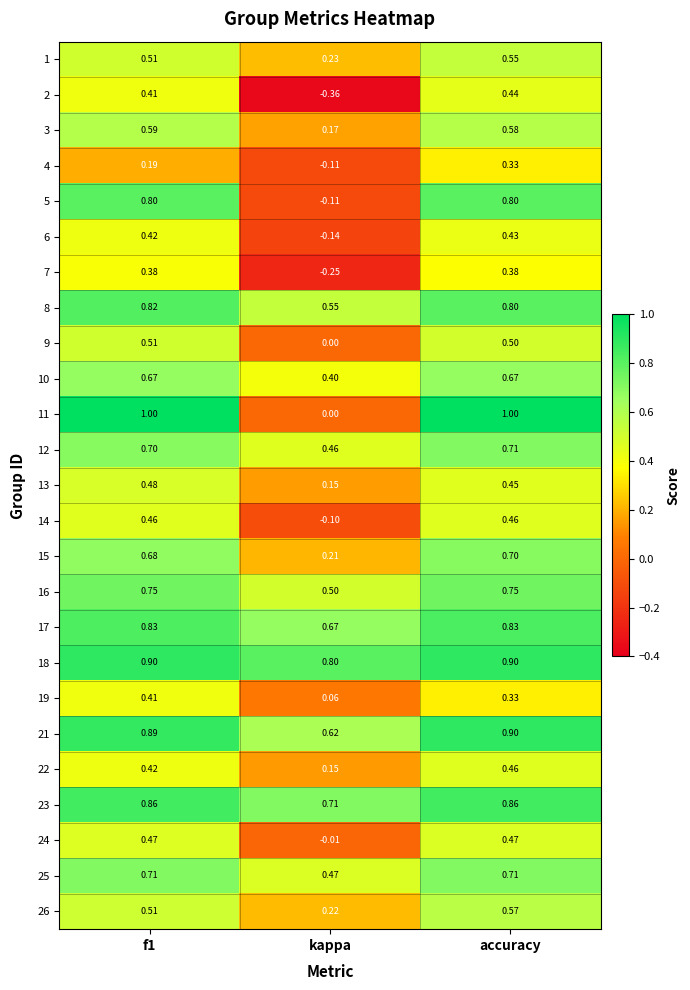

Is the value of 9 at kappa greater than the value of 23 at accuracy?

No